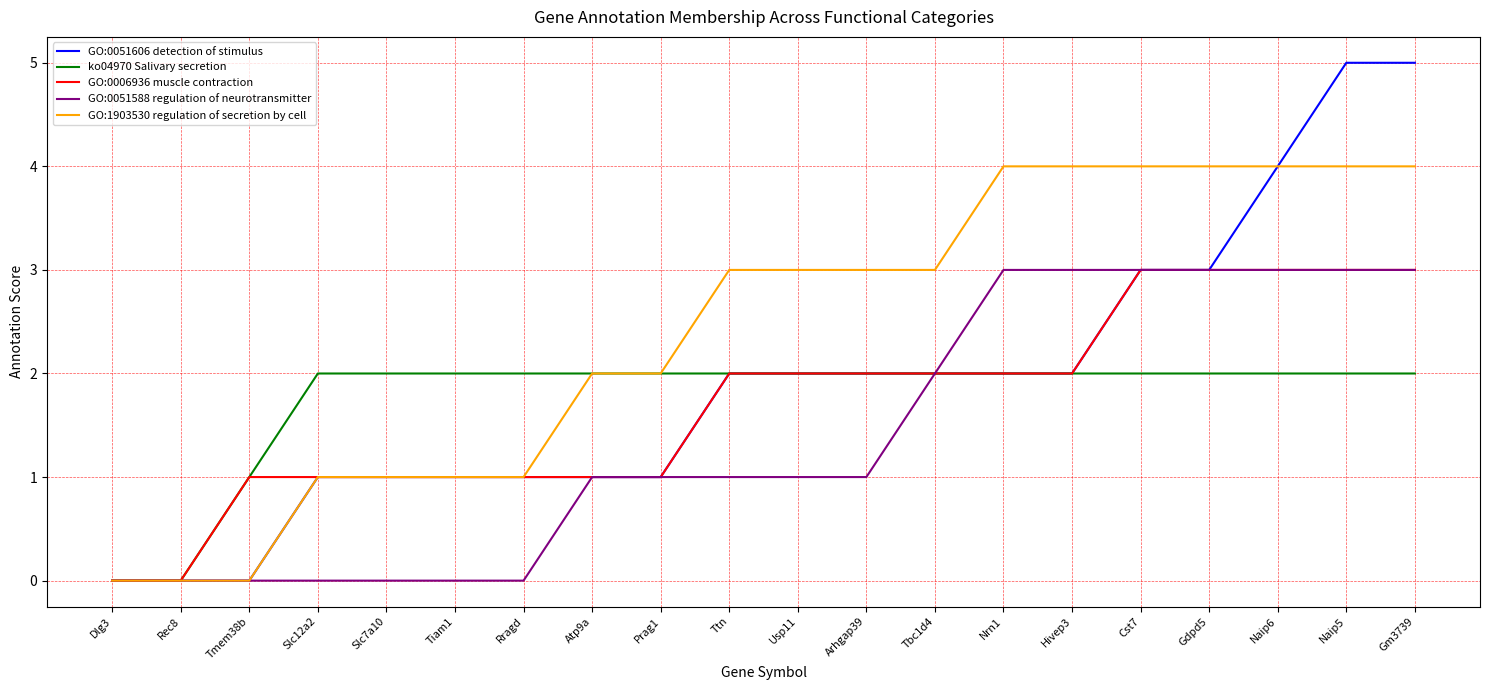

What position from the right is Naip6?

3